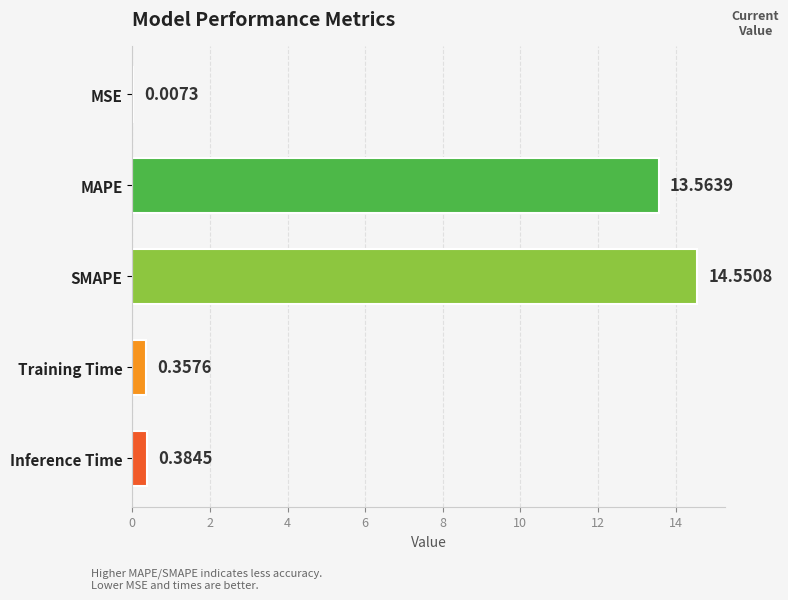

Where is the data nearest to the value 7?

MAPE